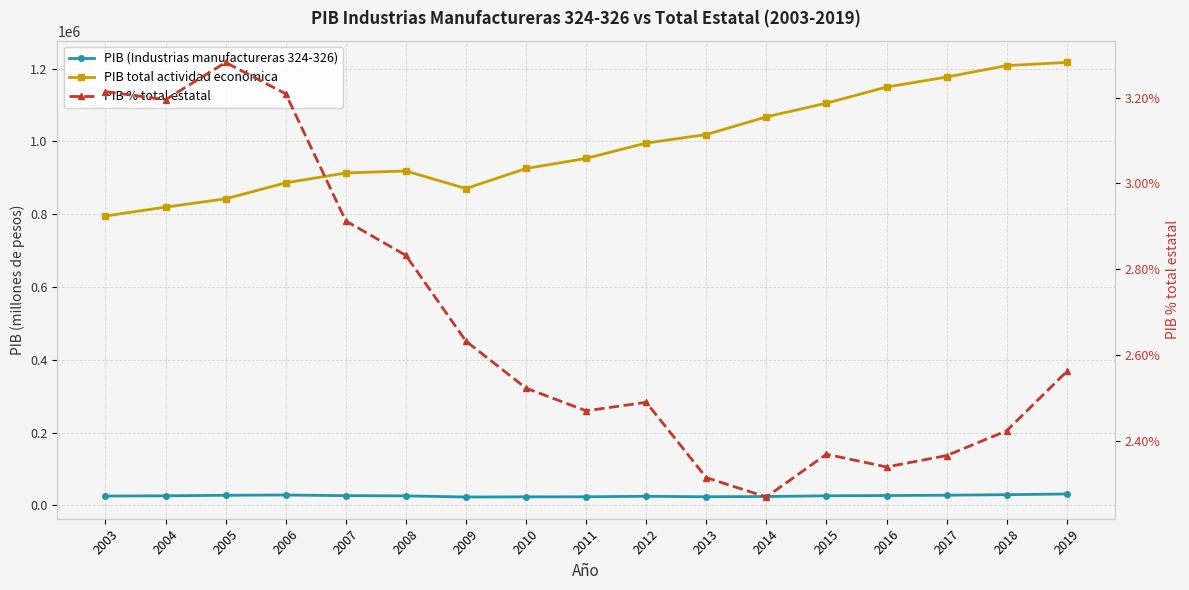

What is the sum of the PIB total actividad económica values at 2015 and 2012?

2100170.9